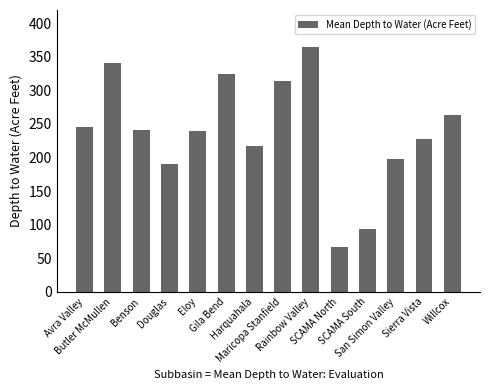

Reading right to left, what are all the values shown in this chart?

263.0	227.0	197.5	94.2	66.8	365.2	314.2	217.0	325.2	239.2	190.0	241.4	340.8	245.6